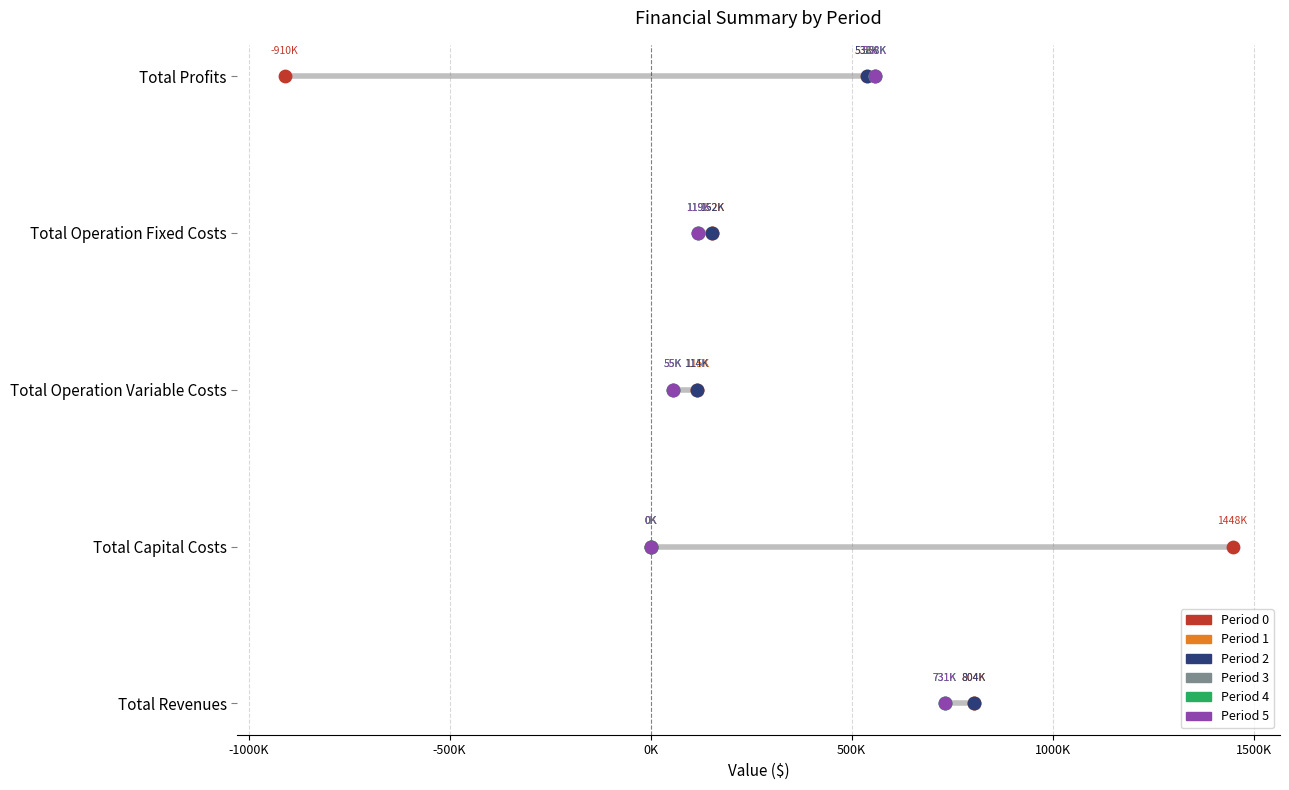

What are all the series names shown in the legend?

Period 0, Period 1, Period 2, Period 3, Period 4, Period 5